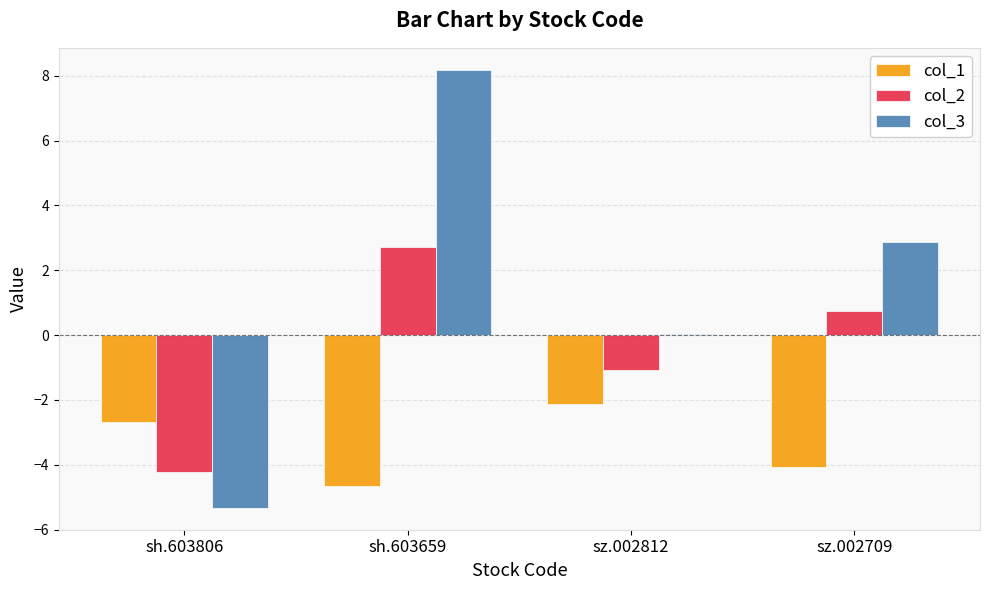

True or false: col_1 has a value of -4.6 at sh.603659.

True